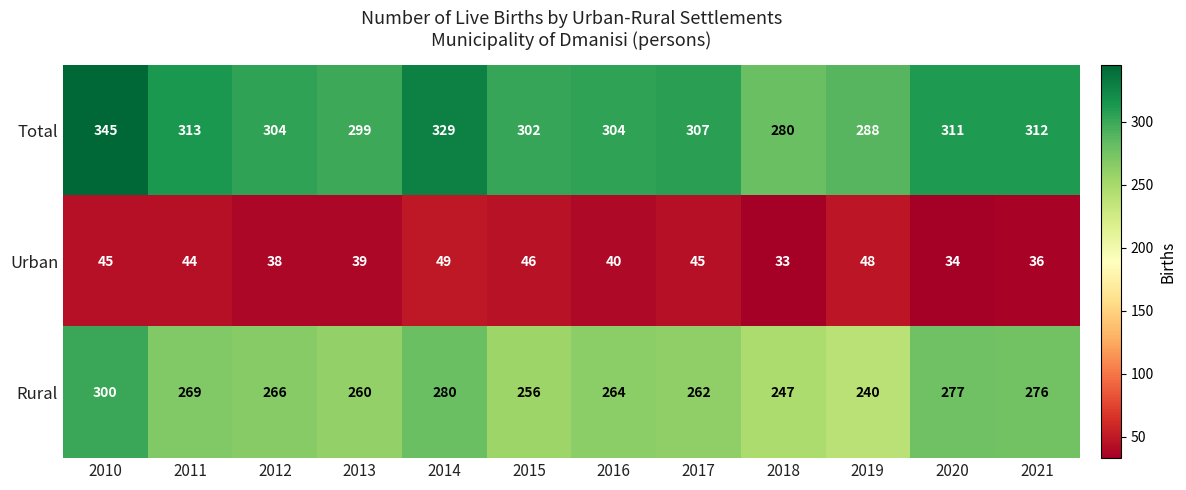

The value of Total at 2019 is 288. True or false?

True